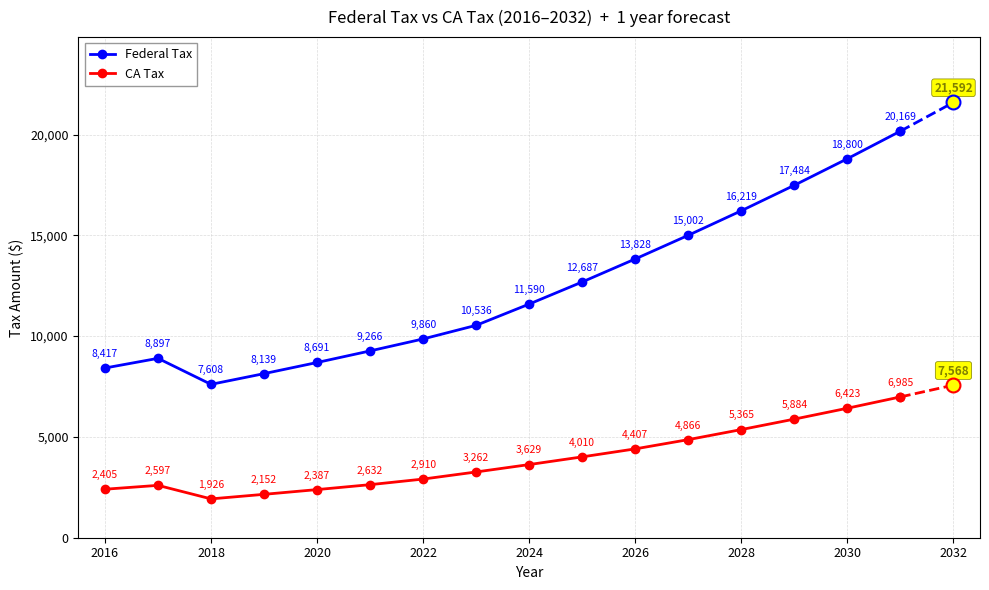

What is the average value of the Federal Tax series?

12324.6